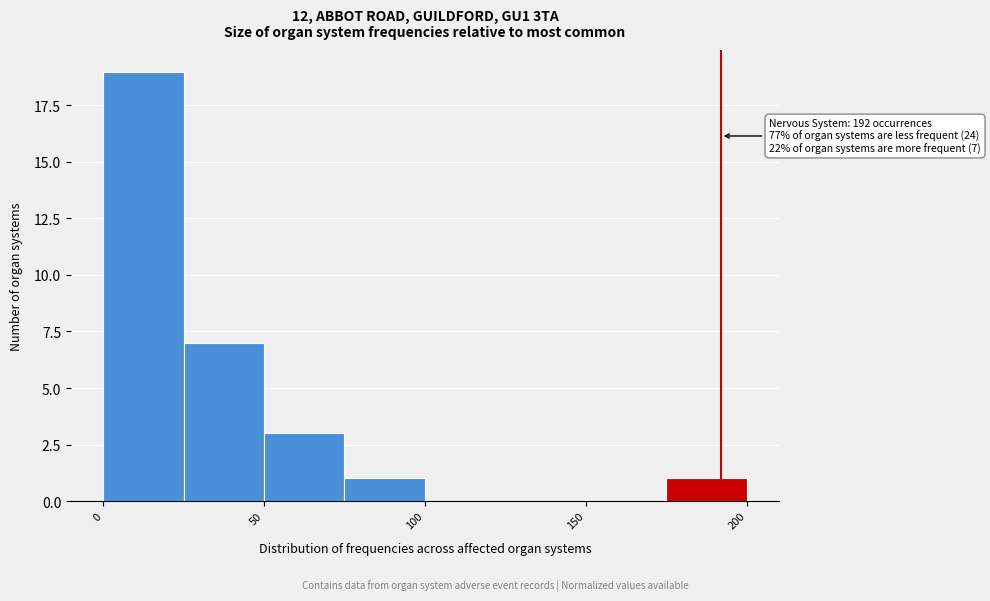

Over which range of the x-axis is the bar tallest?

0 to 25